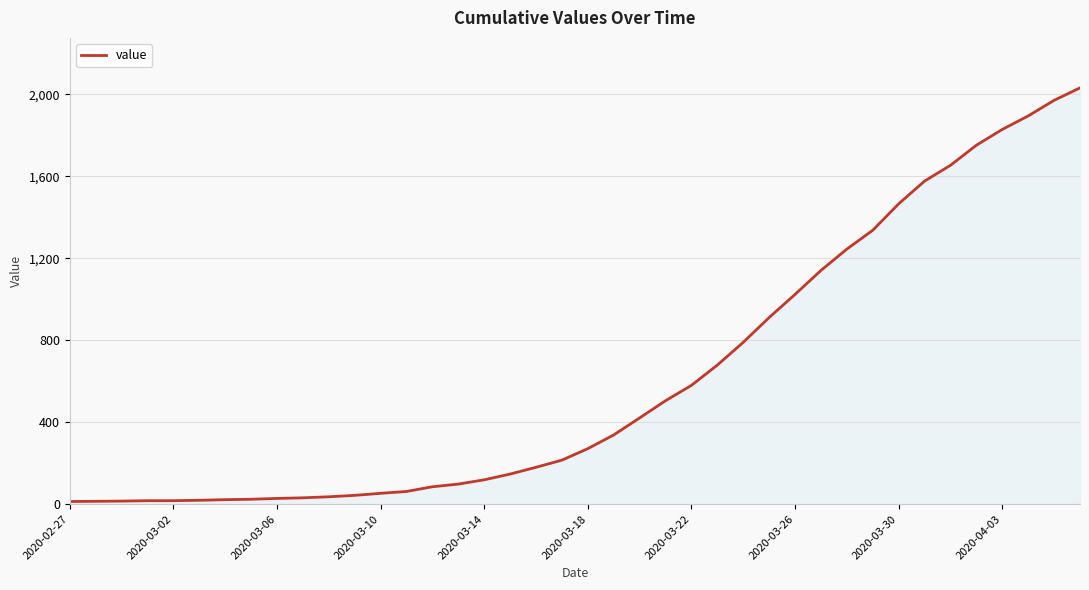

What is the difference between the maximum and minimum values?

2019